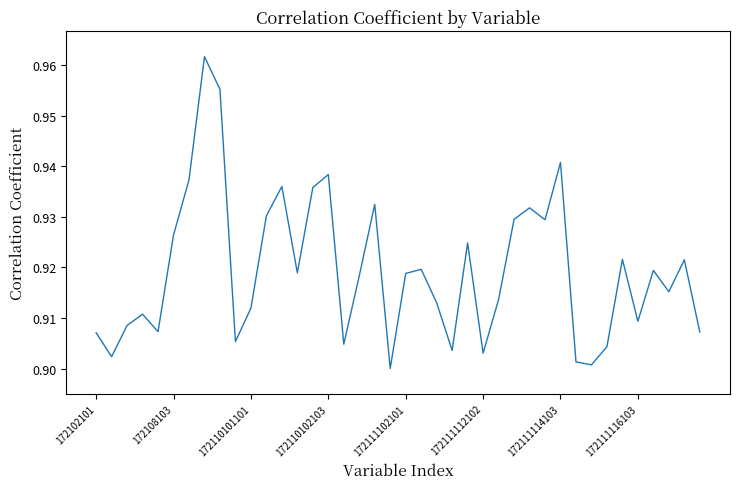

At which category does the chart reach its minimum across all series?

19